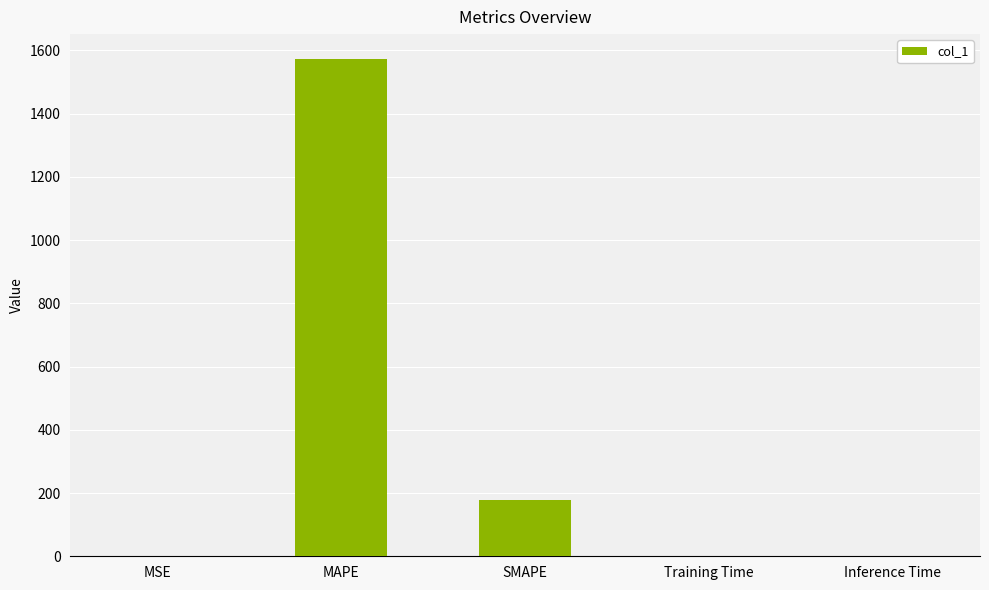

Which label corresponds to the largest value in the chart?

MAPE